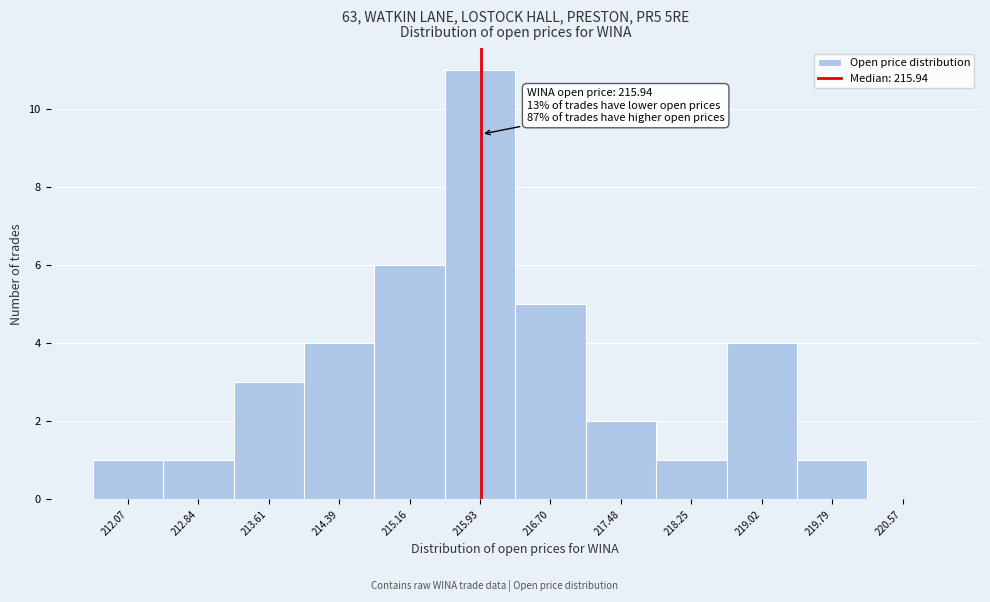

Over which range of the x-axis is the bar tallest?

215.5 to 216.3